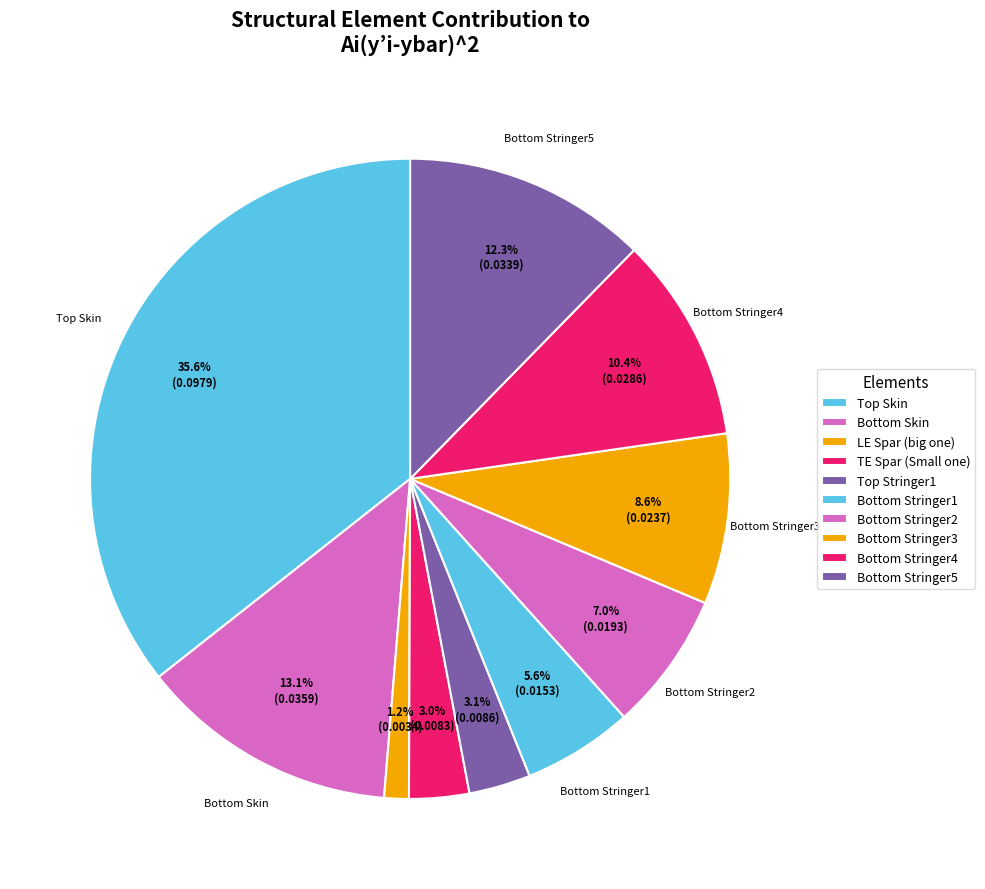

Which category has the smallest portion of the pie?

LE Spar (big one)